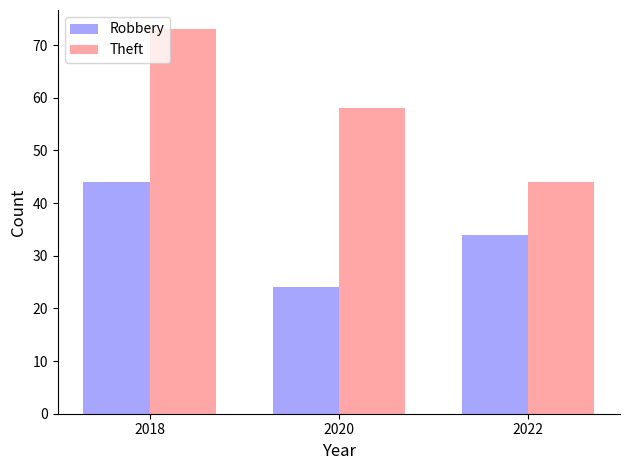

Read the Theft value at 2018, to the nearest 10.

70